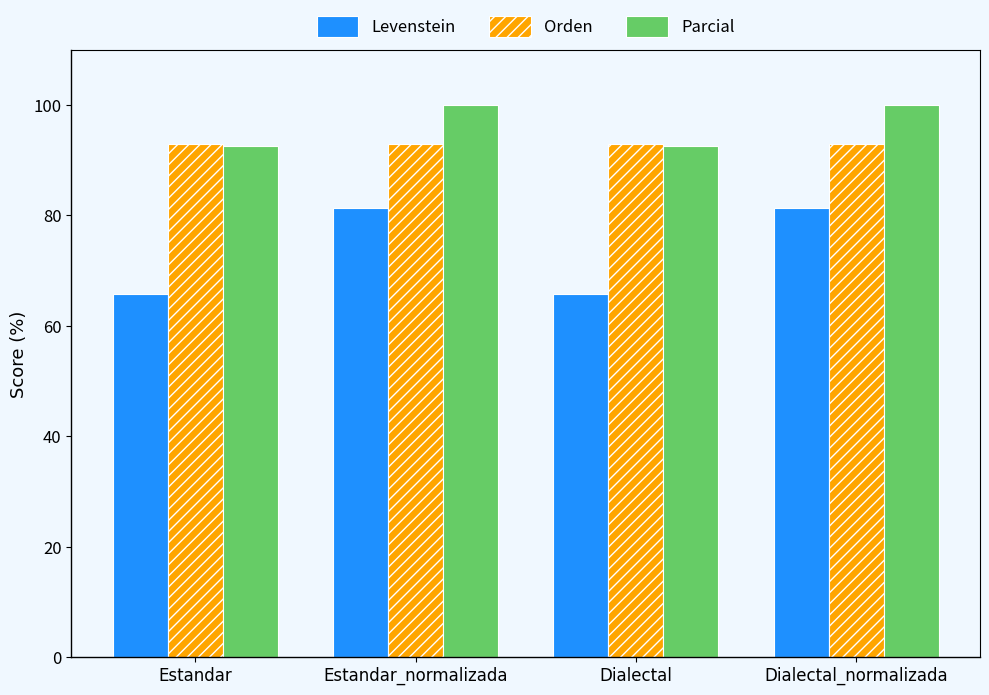

What is the difference between the highest and lowest values at Dialectal?

27.1